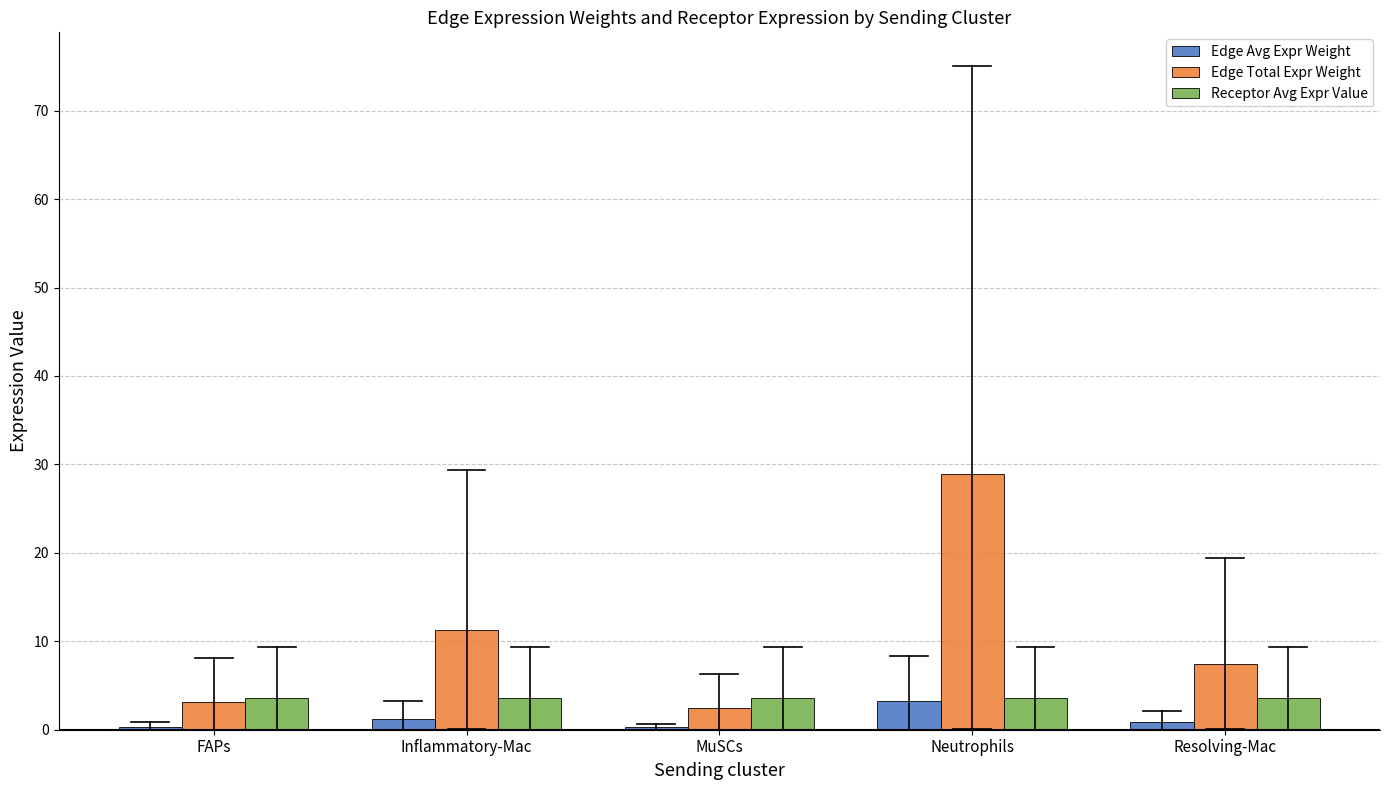

Rank the series by their average value, from highest to lowest.

Edge Total Expr Weight, Receptor Avg Expr Value, Edge Avg Expr Weight